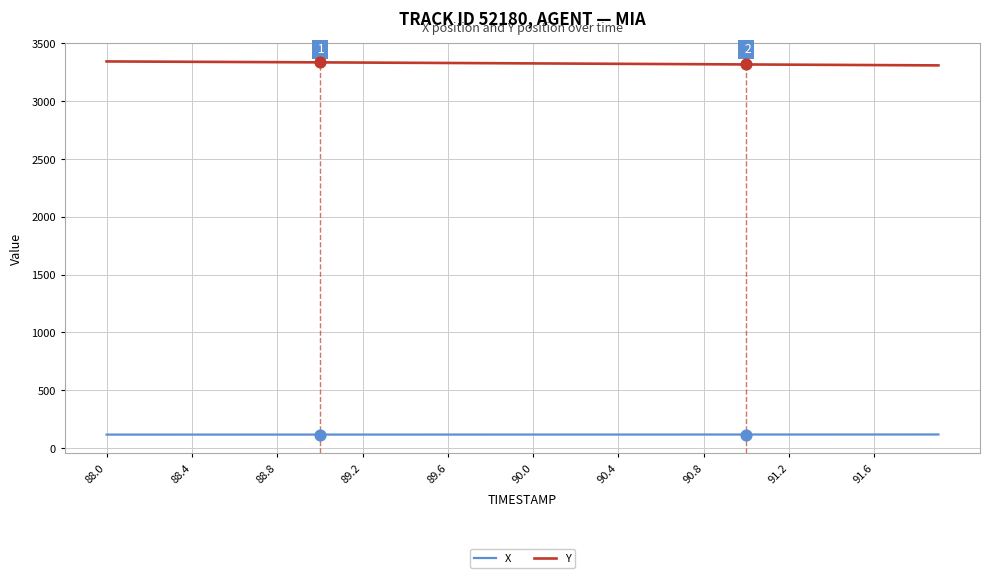

What is the smallest value displayed?

117.0